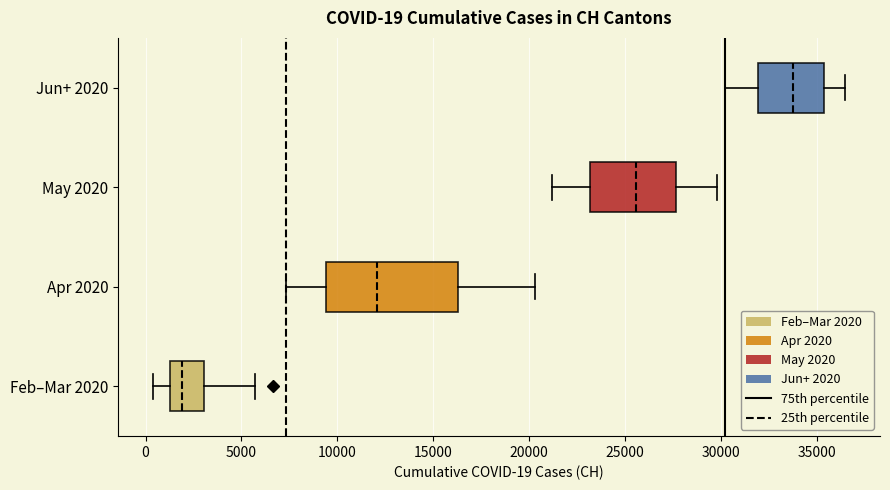

Which box's median line is the furthest to the left?

Feb–Mar 2020